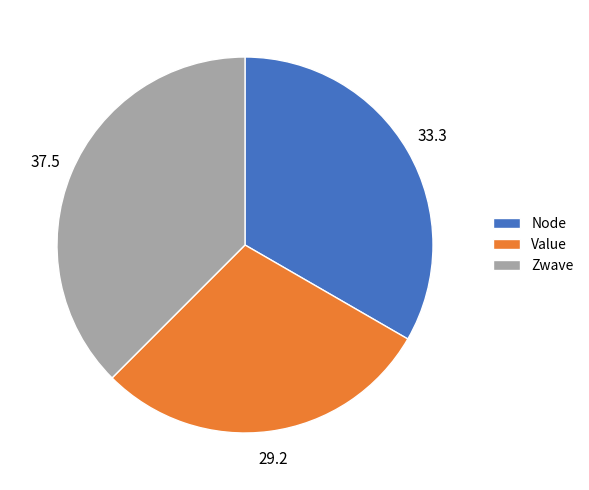

Do Zwave and Node together represent more than half of the pie?

Yes